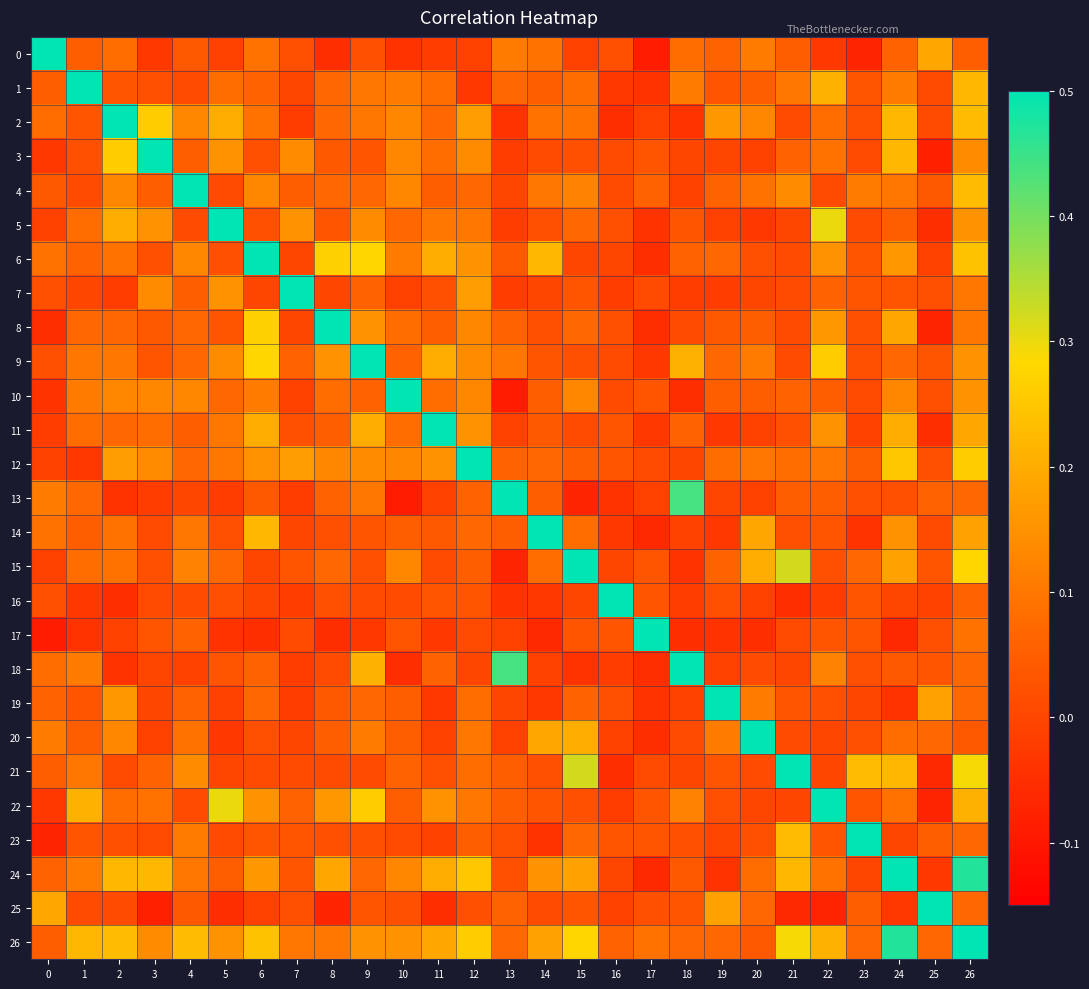

Which series changed the most between 14 and 18?

14